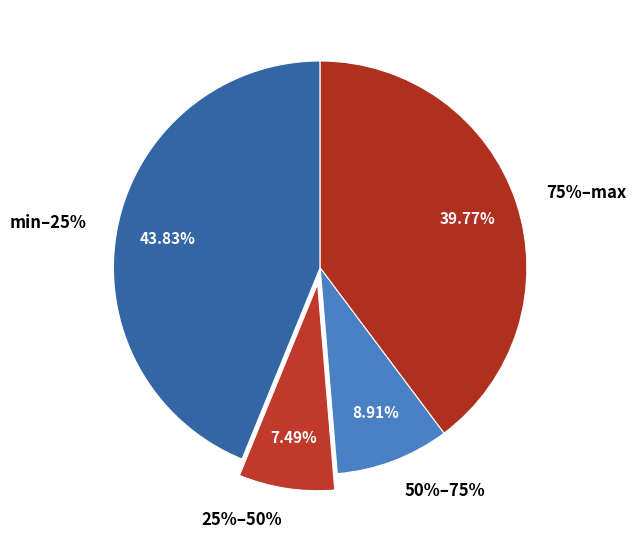

The 50% slice represents 27% of the pie. True or false?

False